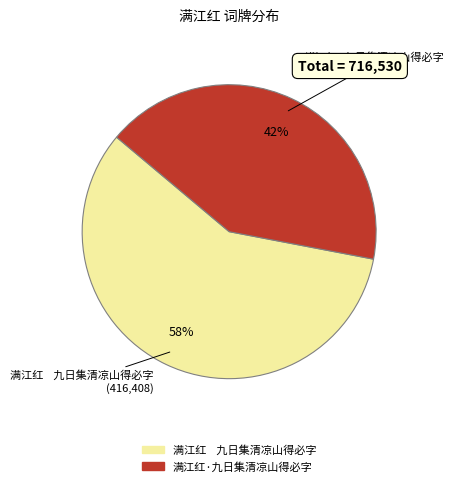

To the nearest percent, what portion does 满江红·九日集清凉山得必字 represent?

42%